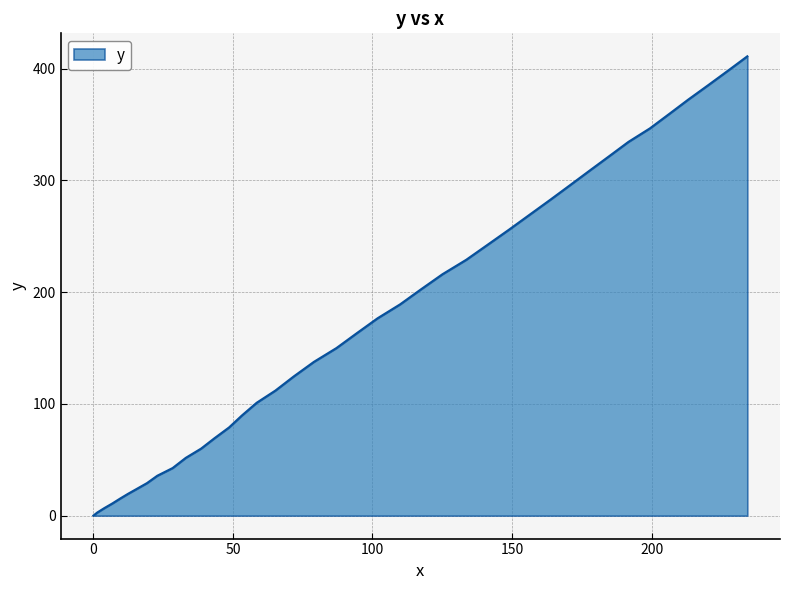

What is the difference between the maximum and minimum values?

411.1